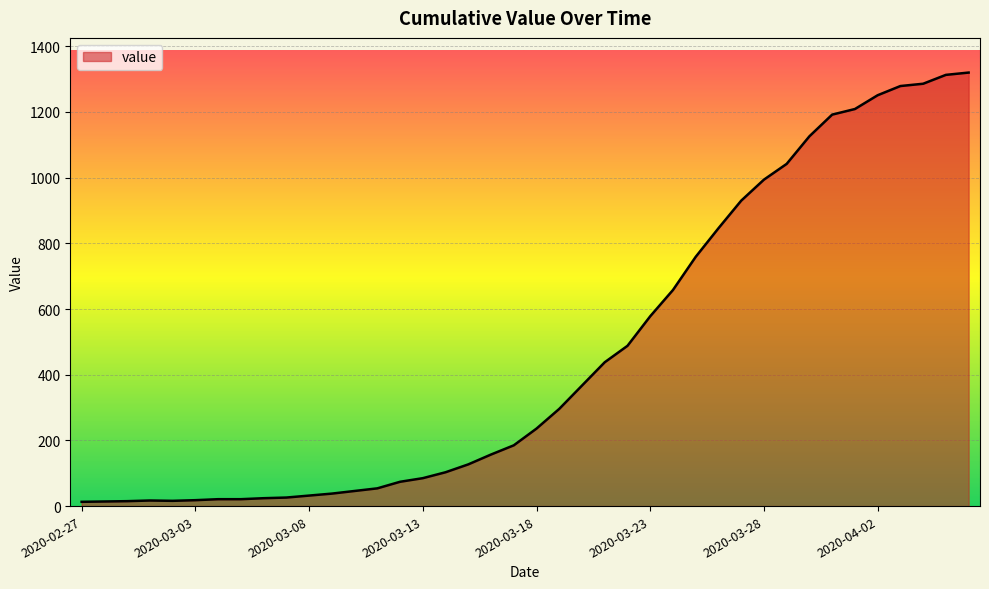

What is the difference between the maximum and minimum values?

1307